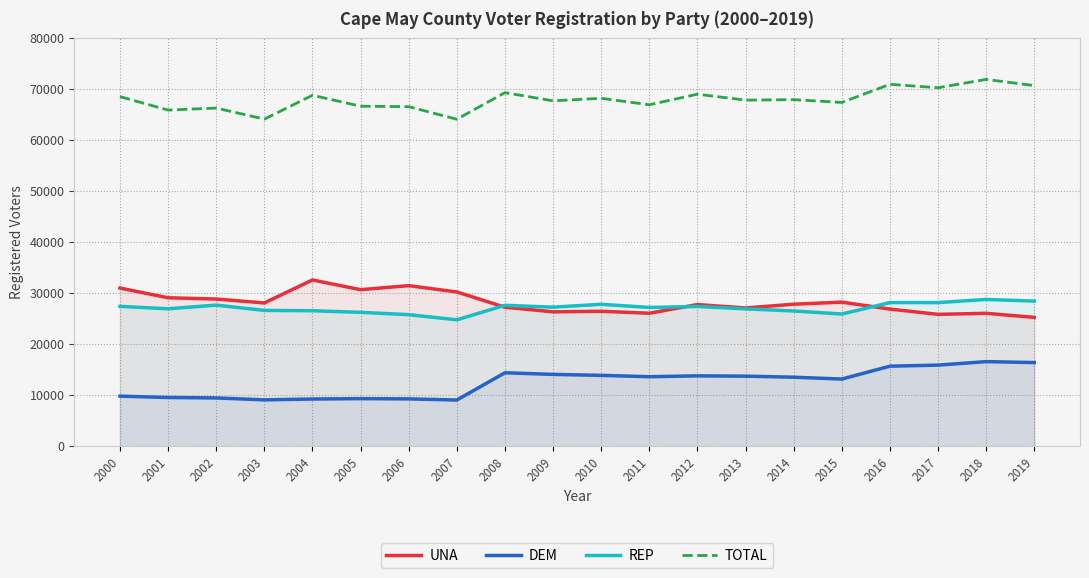

Which series ends up on top after the final intersection of UNA and REP?

REP